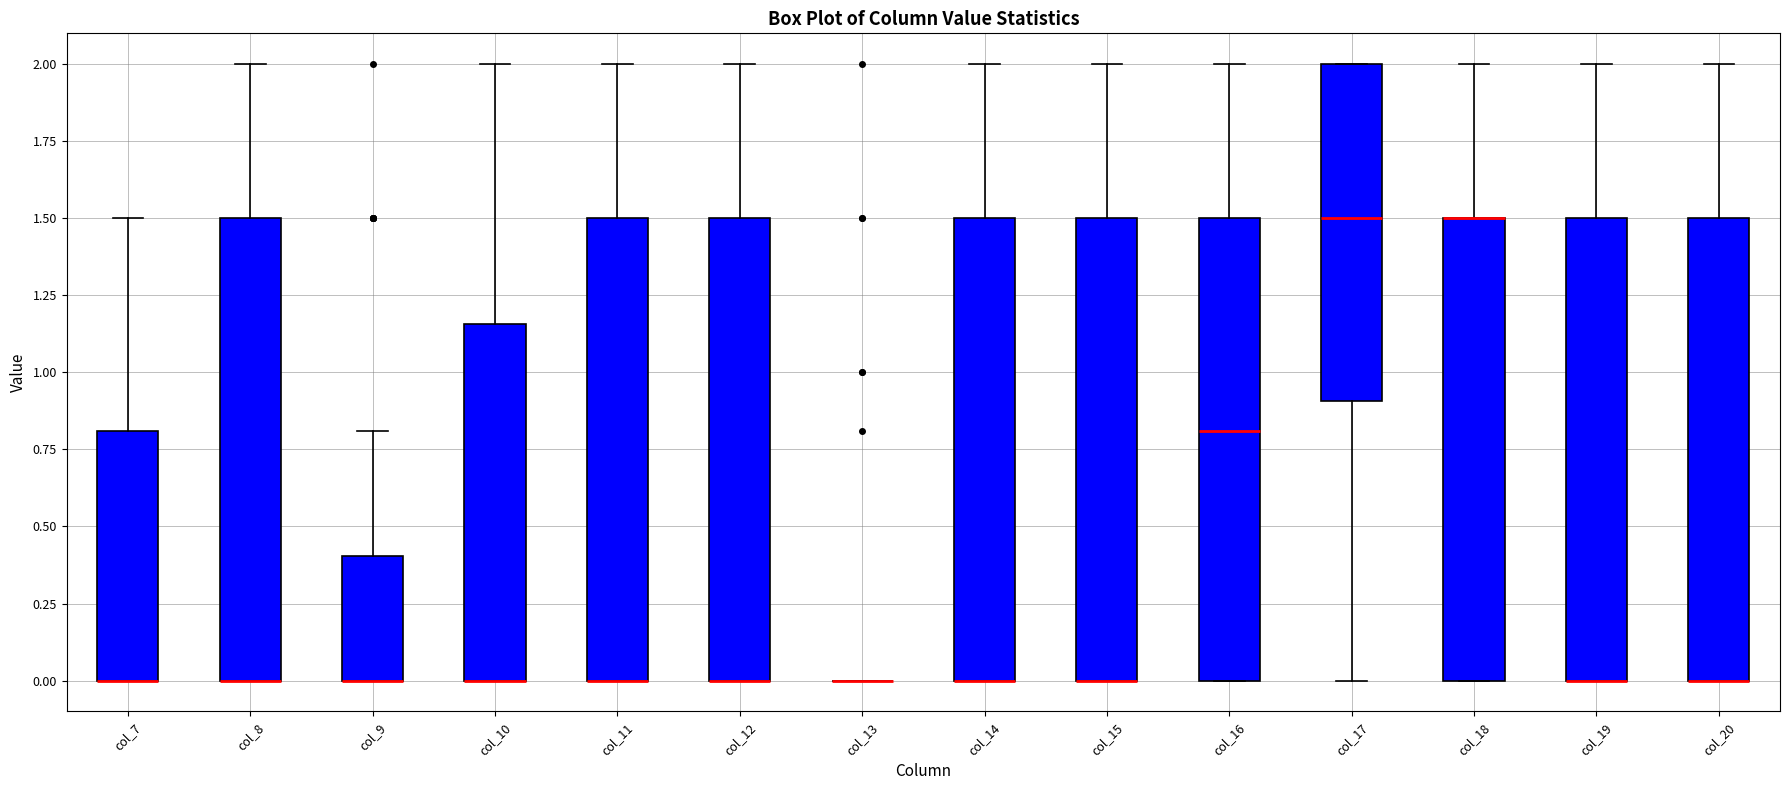

Where does the upper whisker of the box for col_14 end on the y-axis? The values are not printed on the chart, so give them approximately, as read against the axis.

2.00